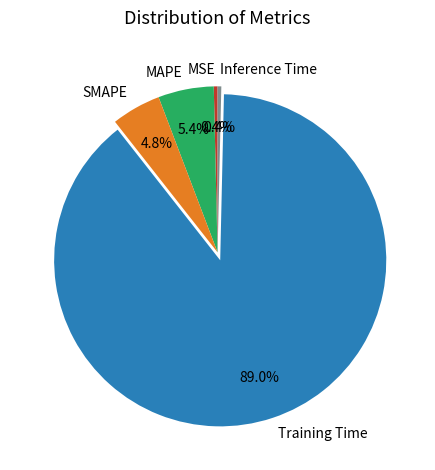

The MSE slice represents 0% of the pie. True or false?

True